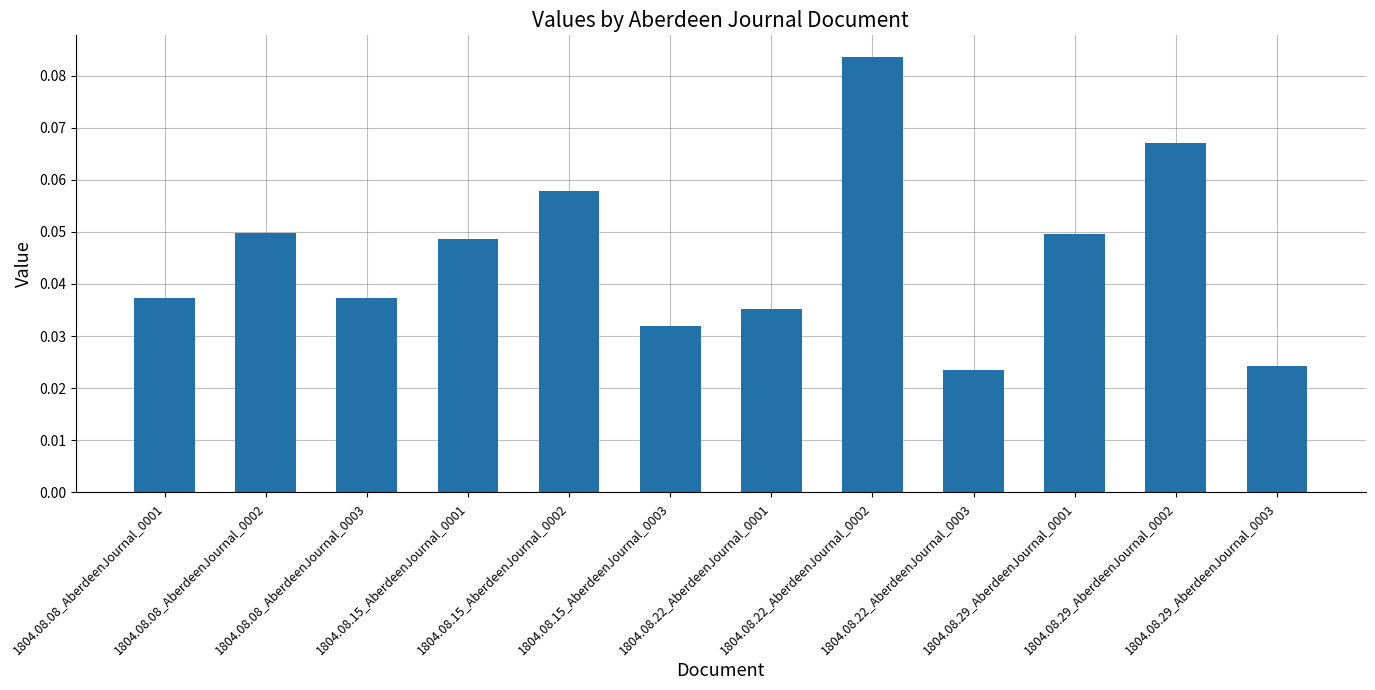

How many values are between 0 and 1?

12